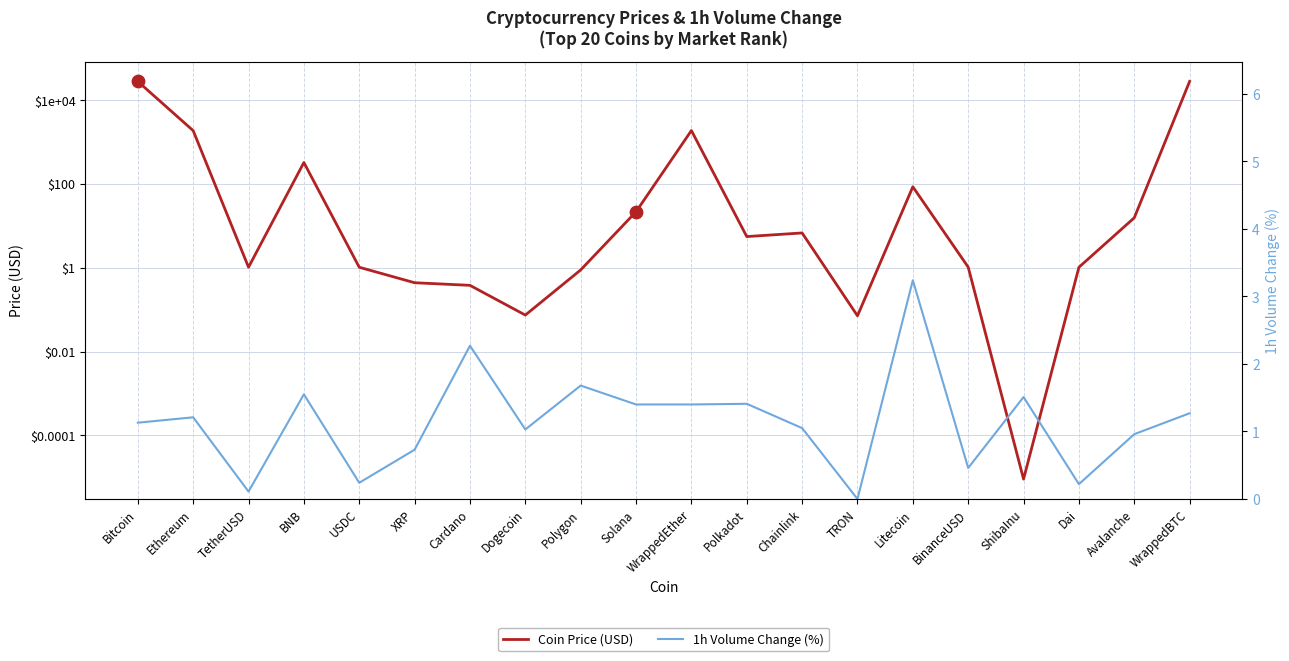

What is the total value across all series at Ethereum?

1862.2